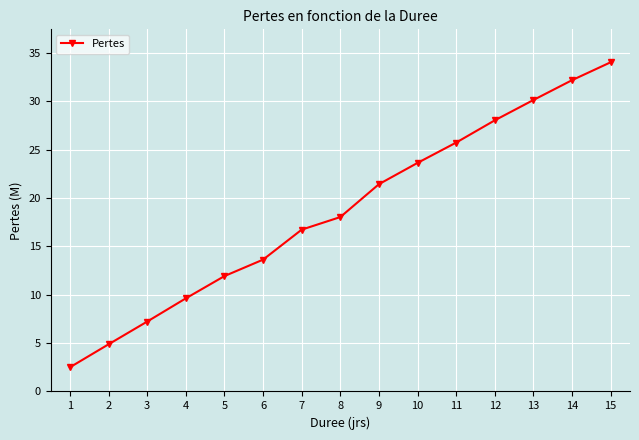

Reading left to right, list all the values displayed in this chart.

2500000	4875000	7225000	9624000	11924000	13624000	16724000	18024000	21424000	23624000	25724000	28024000	30124000	32174000	34024000